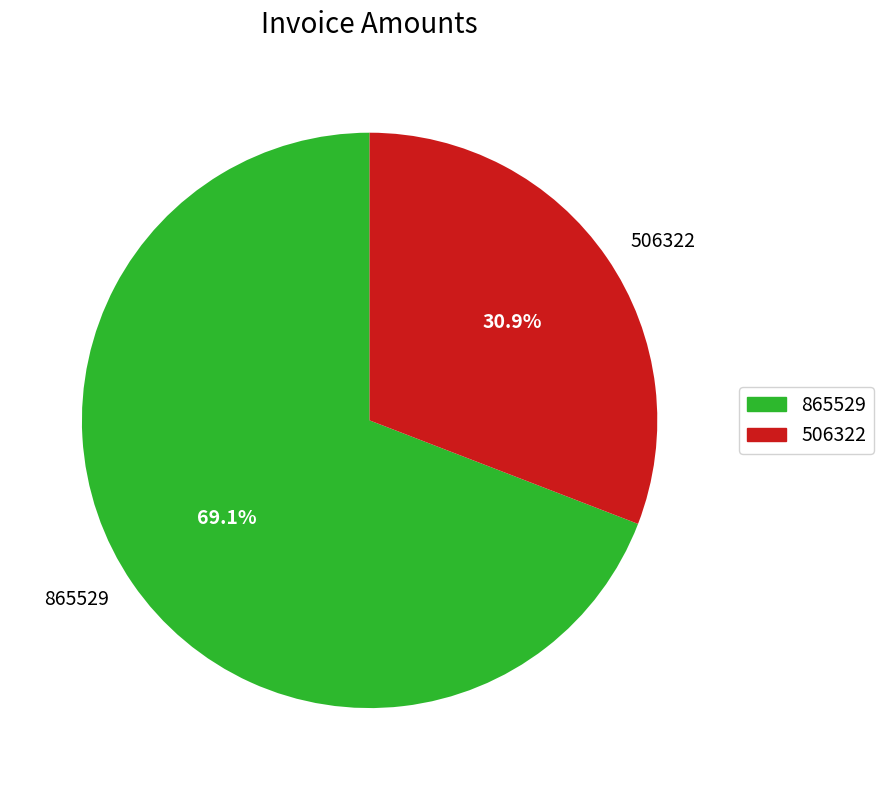

To the nearest percent, what percentage of the pie is 506322?

31%